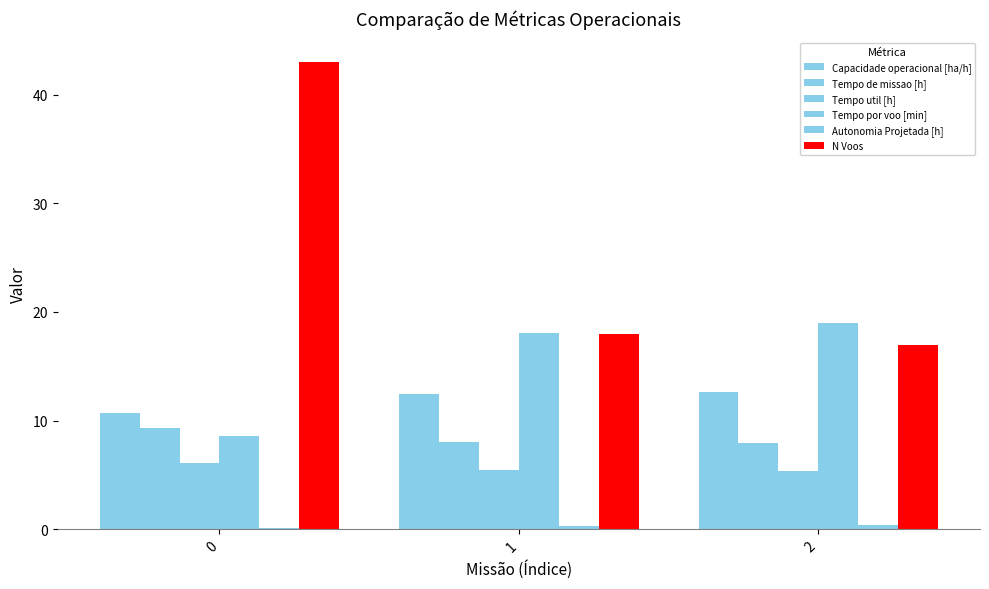

Which series has the widest spread of values?

N Voos